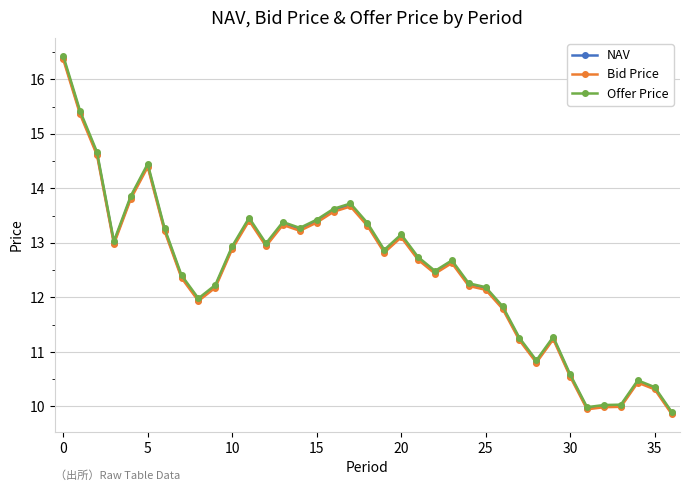

Which series has the largest range (max minus min)?

Offer Price